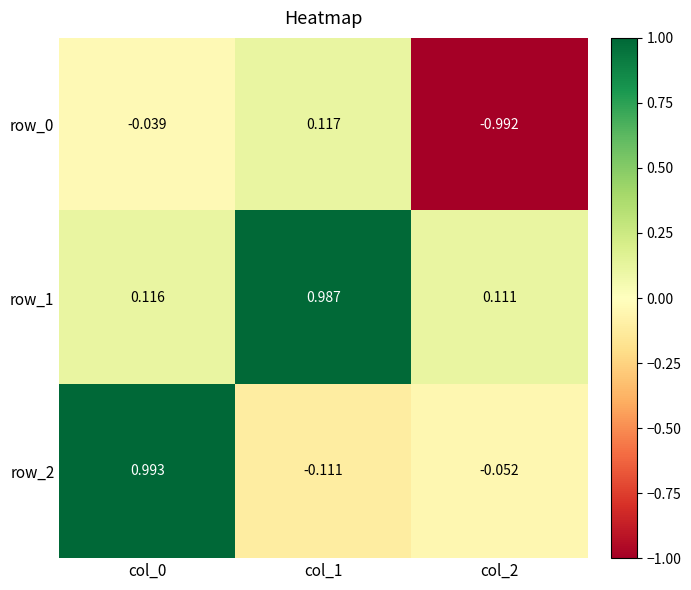

Is the value of row_0 at col_1 greater than the value of row_1 at col_0?

Yes